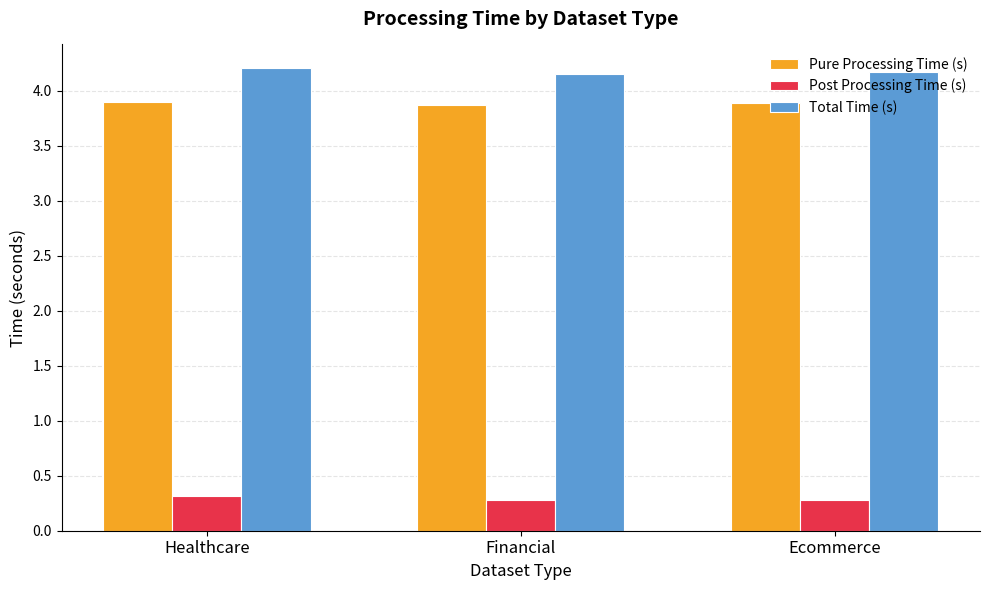

Count the Pure Processing Time (s) values in the range 3 to 4.

3